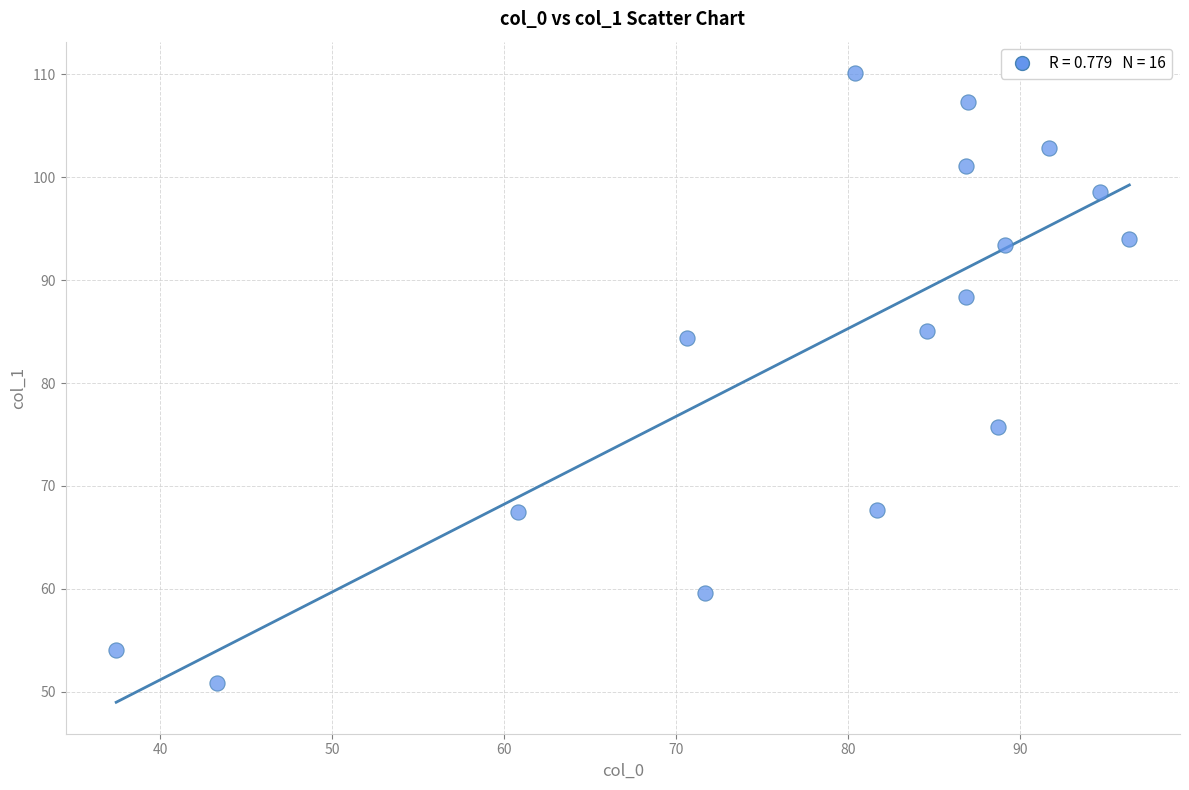

What is the range of Y values (max minus min)?

59.2